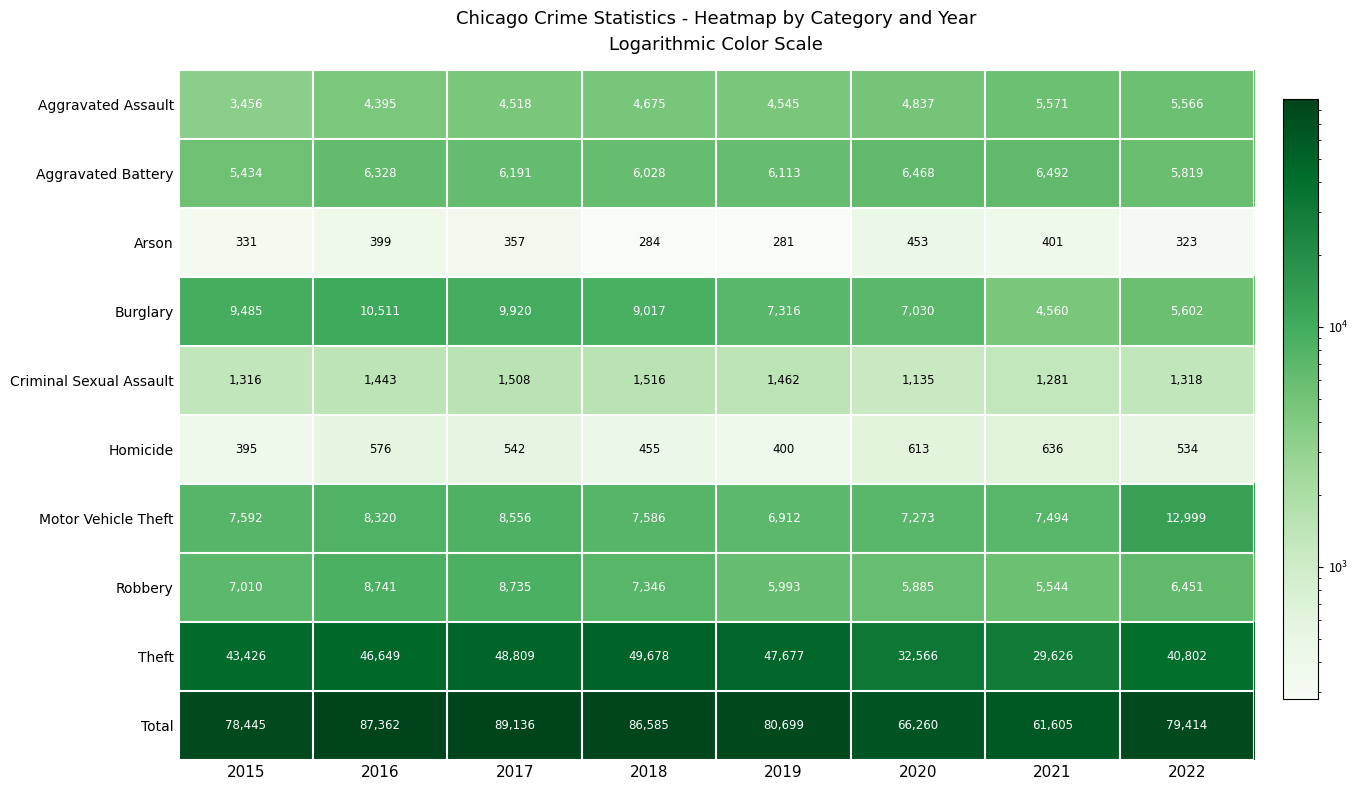

At which category does the chart reach its peak across all series?

2017